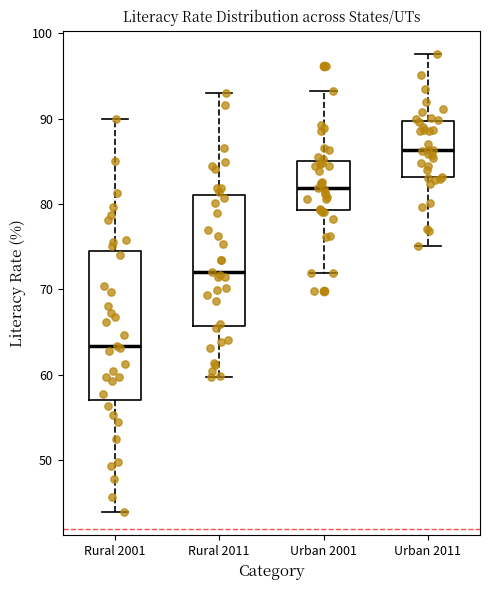

Which box is the tallest, from its lower edge to its upper edge?

Rural 2001